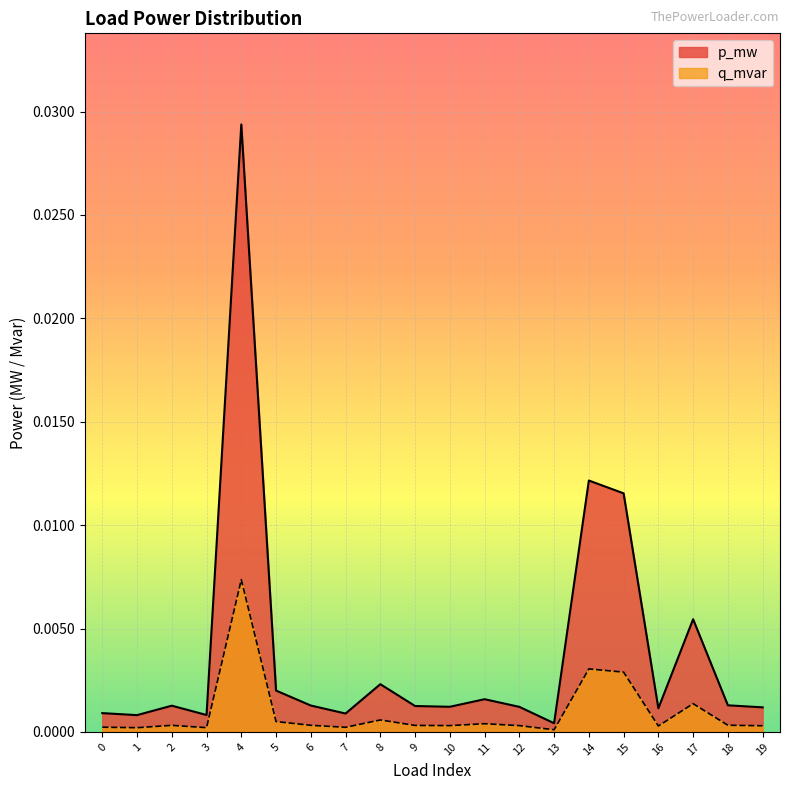

Which series has the largest range (max minus min)?

p_mw